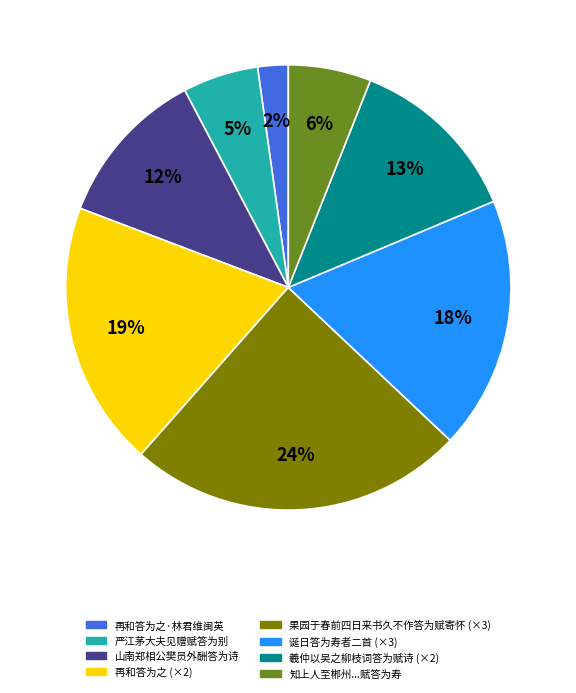

To the nearest percent, what is the average slice percentage?

12%